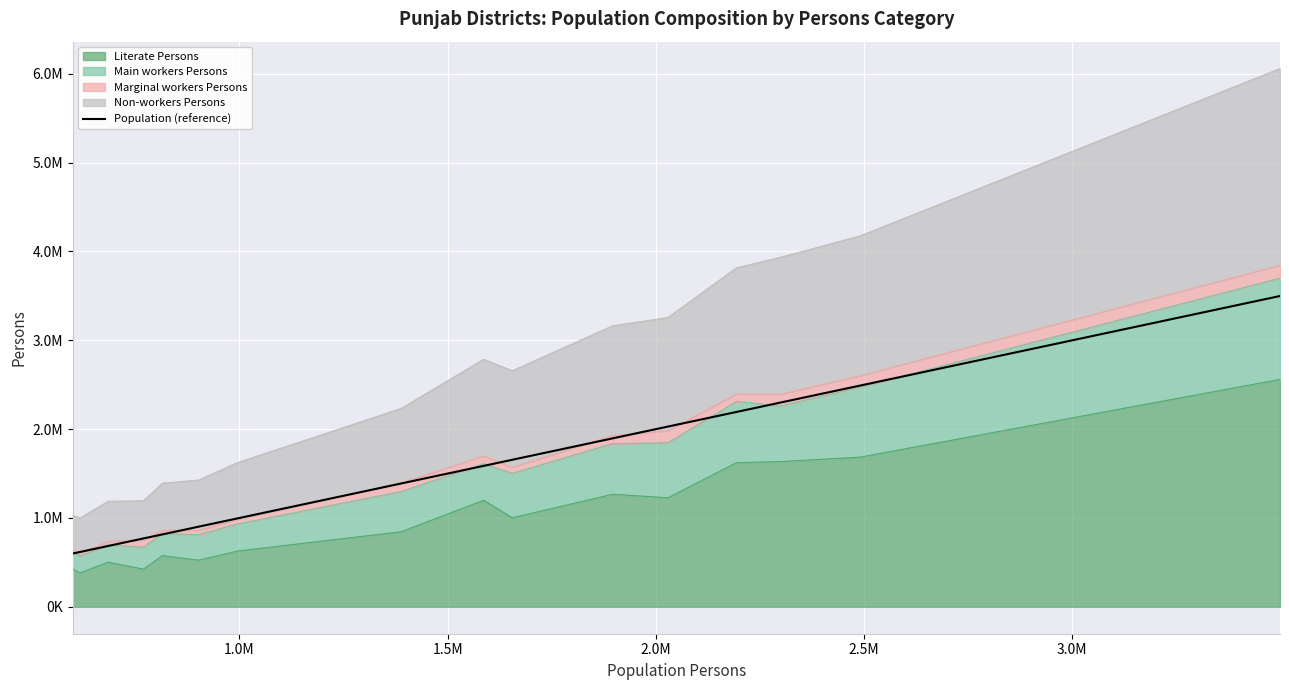

How many lines are shown in the chart?

1